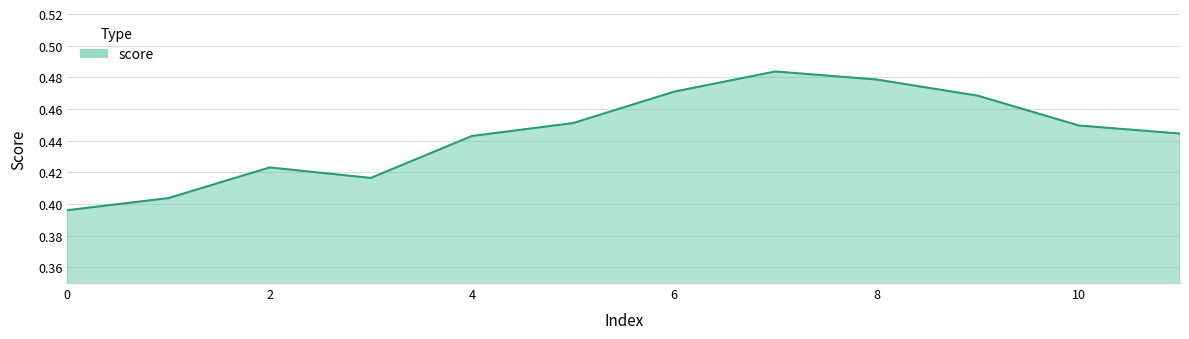

How many interior local valleys (lower than both neighbors) does the data have?

1